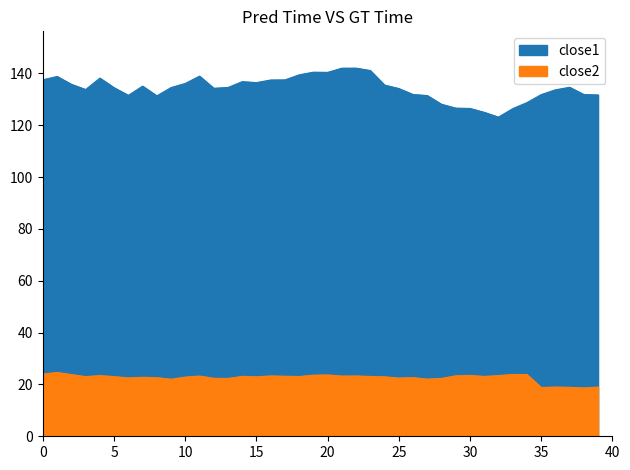

In close2_line, how many points are lower than both neighbors (excluding endpoints)?

12